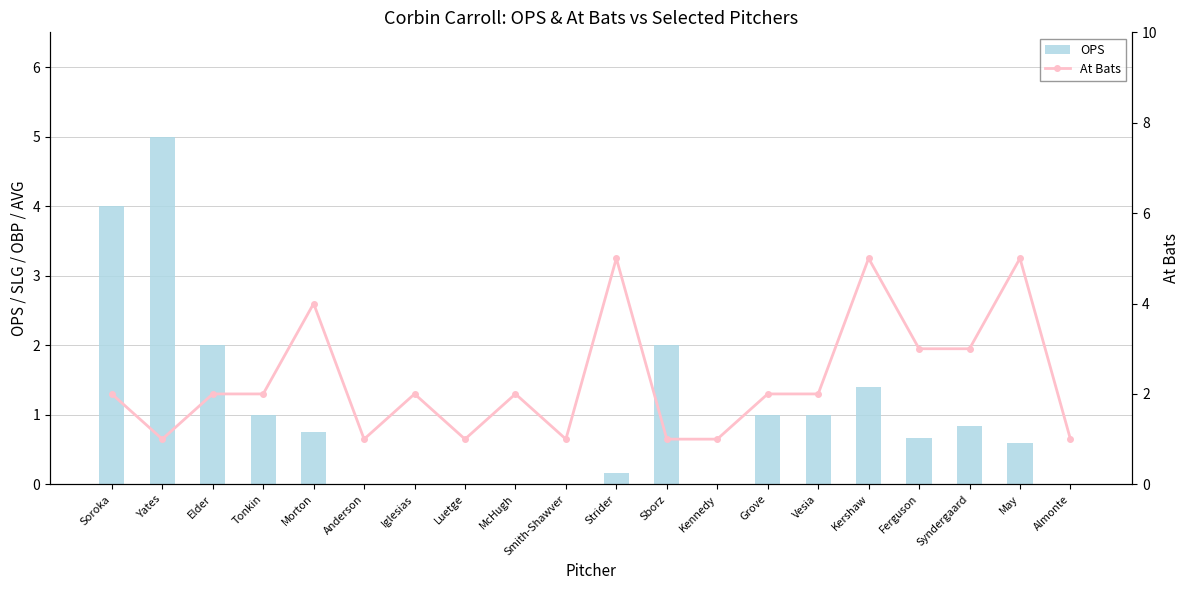

True or false: OPS has a value of 2.0 at Elder.

True